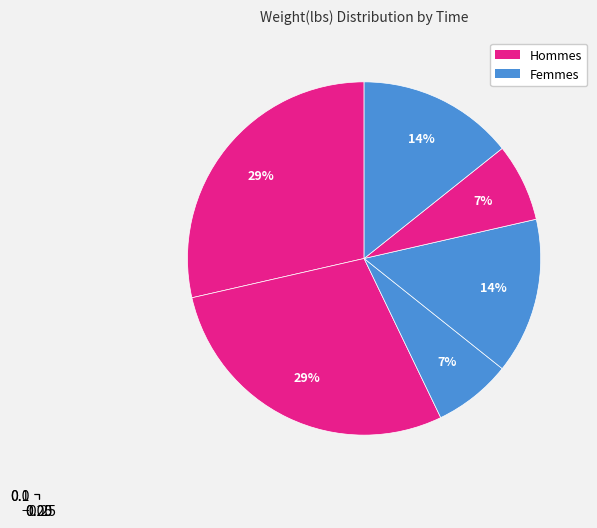

Does 00:46:00.474017 represent more than half of the total?

No